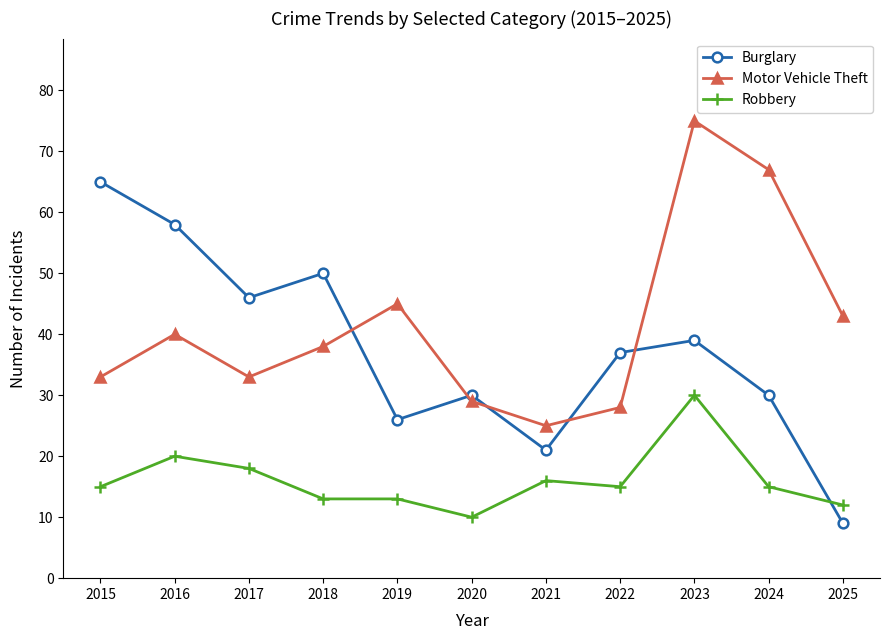

At which label does Burglary first exceed 37?

2015